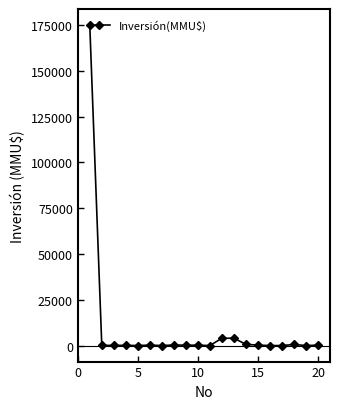

What is the difference between the maximum and second lowest values?

175000